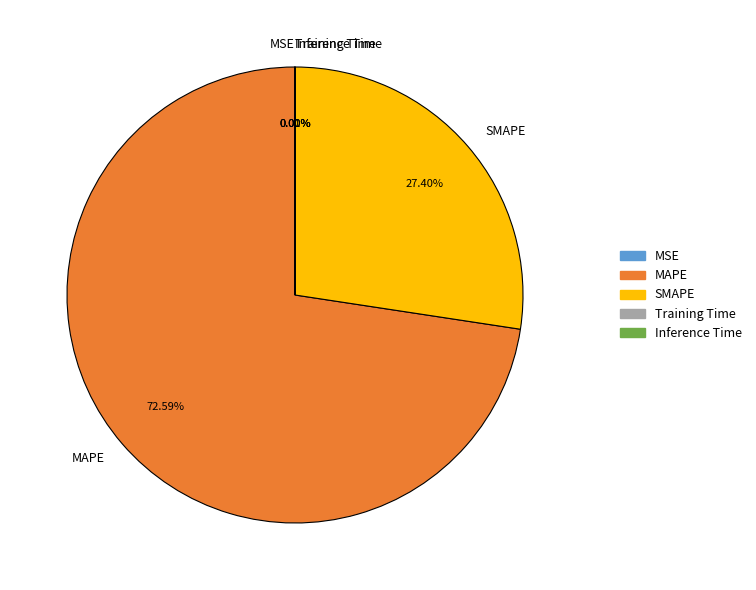

To the nearest percent, what is the difference between the largest and smallest slice percentages?

73%